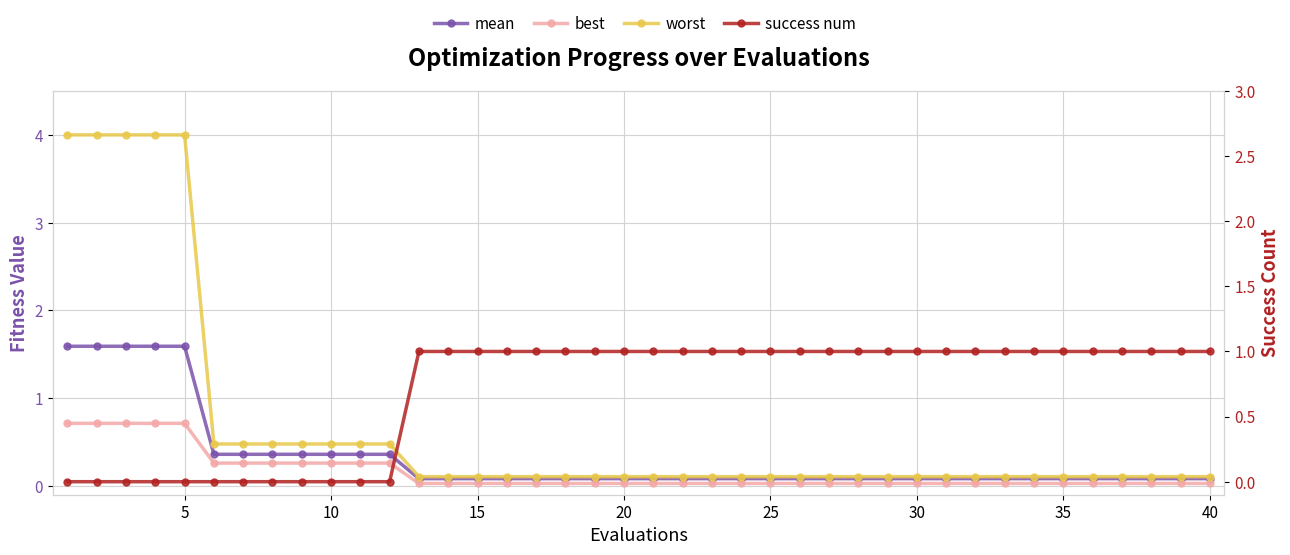

How many lines are shown in the chart?

4